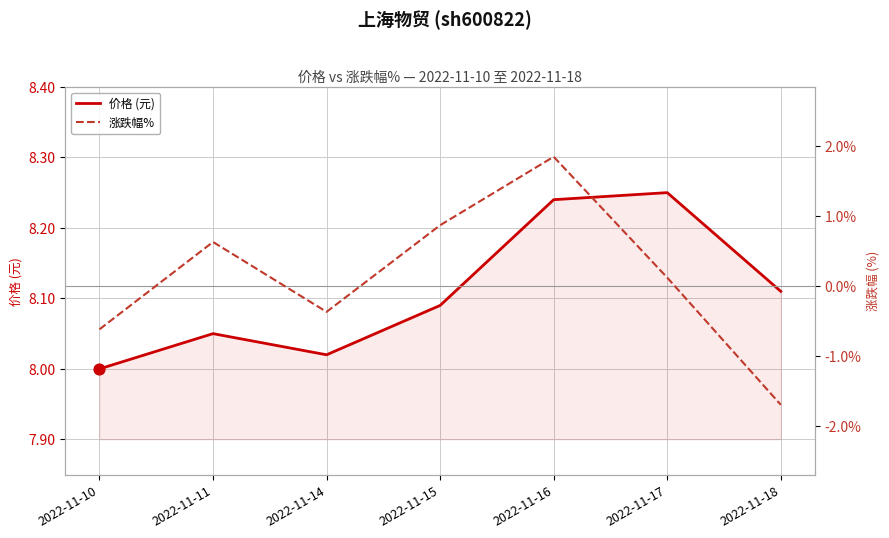

Which series contains the lowest Y value?

涨跌幅%